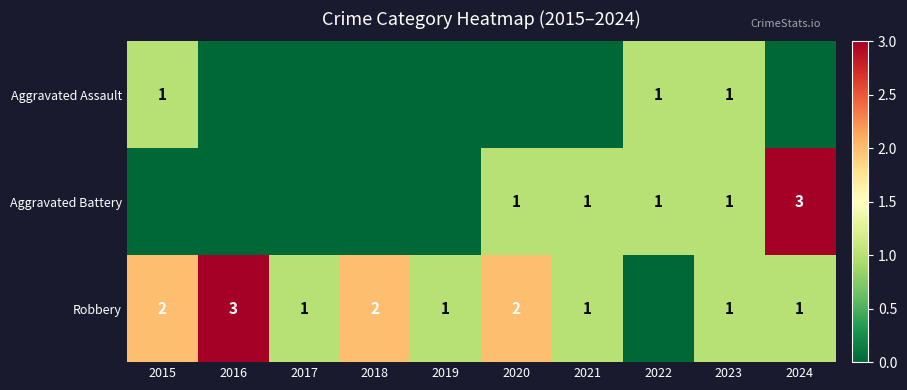

What is the difference between the highest and lowest values at 2018?

2